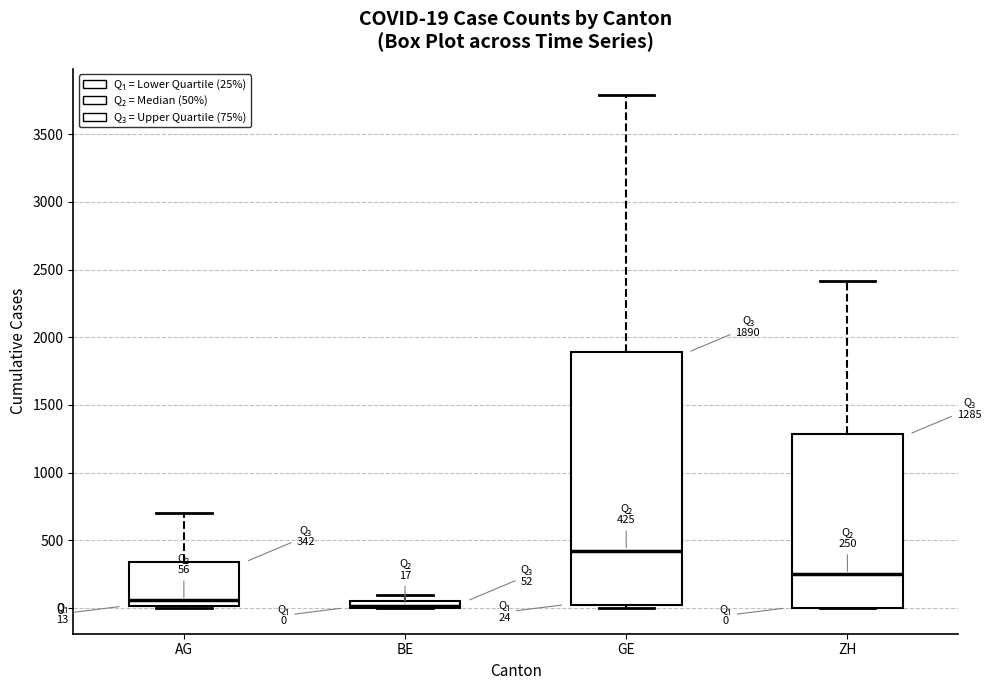

Which box is the tallest, from its lower edge to its upper edge?

GE